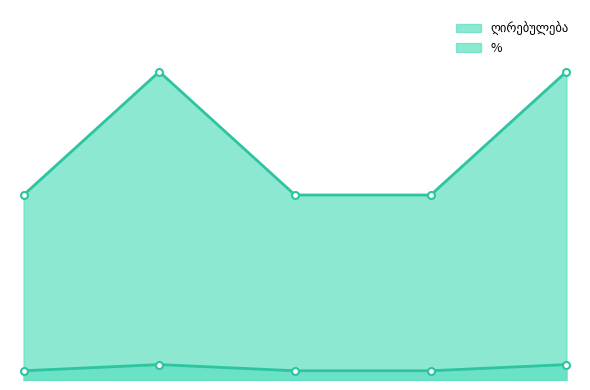

What is the value of the ღირებულება point at the 2nd from the left?

100